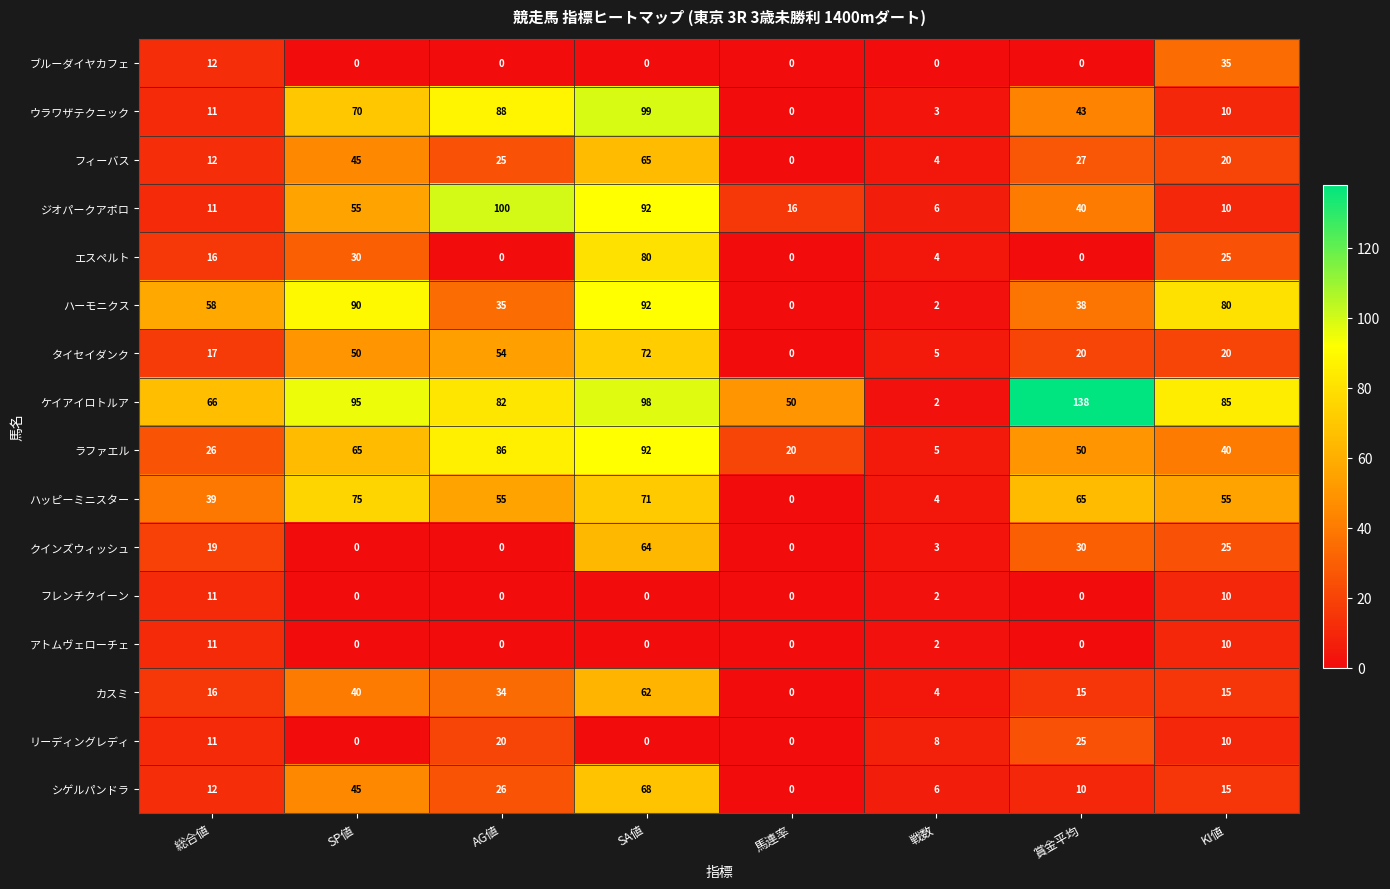

What is the greatest value displayed?

138